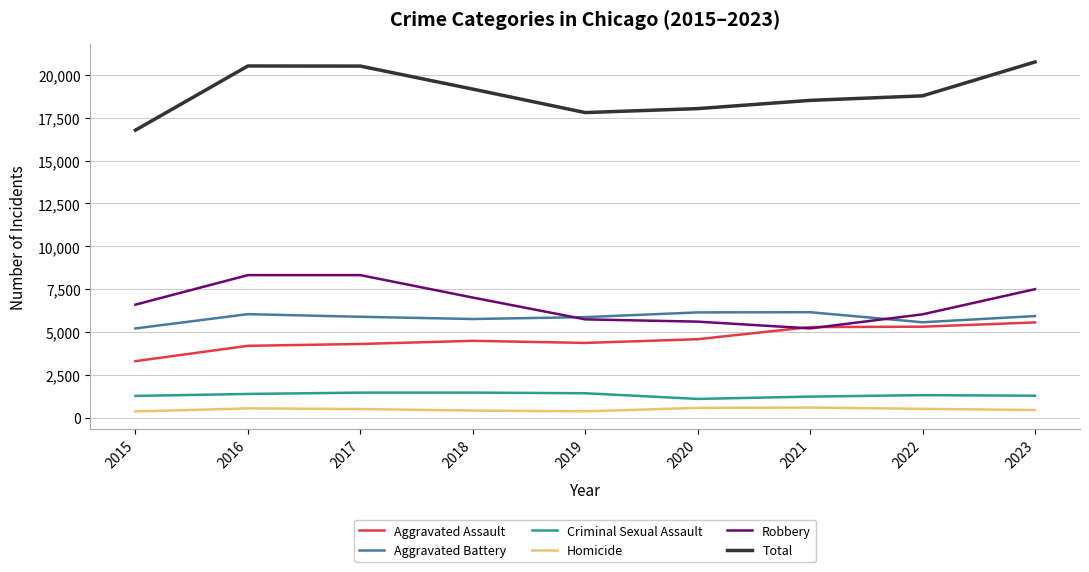

How many lines are shown in the chart?

6